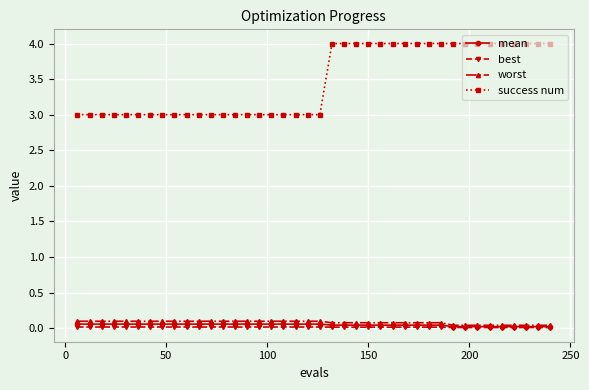

How many lines are shown in the chart?

4